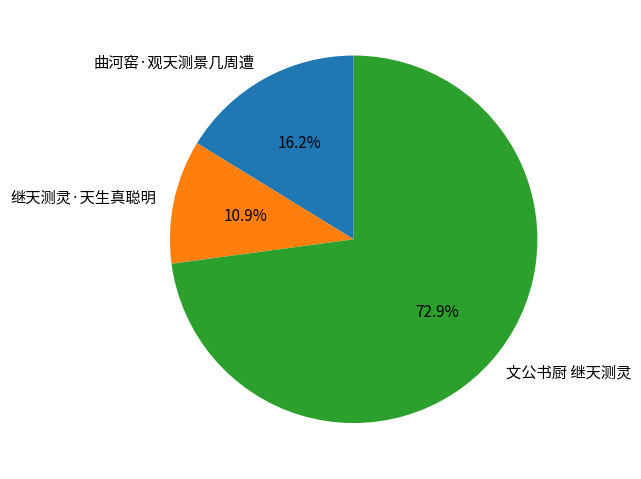

Does 文公书厨 继天测灵 represent more than half of the total?

Yes